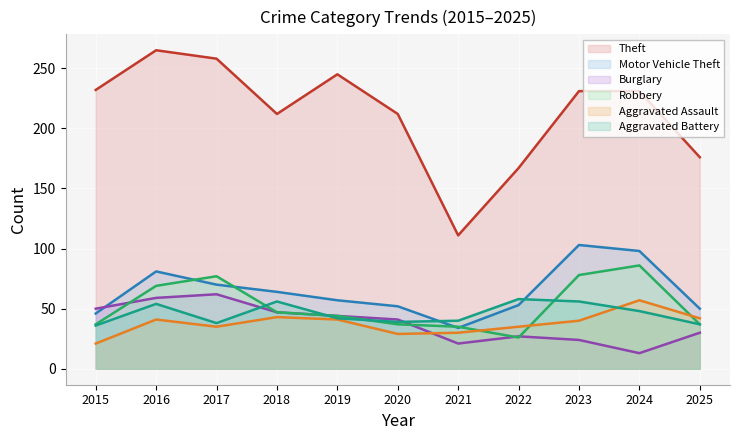

True or false: Robbery has a value of 37 at 2020.

True